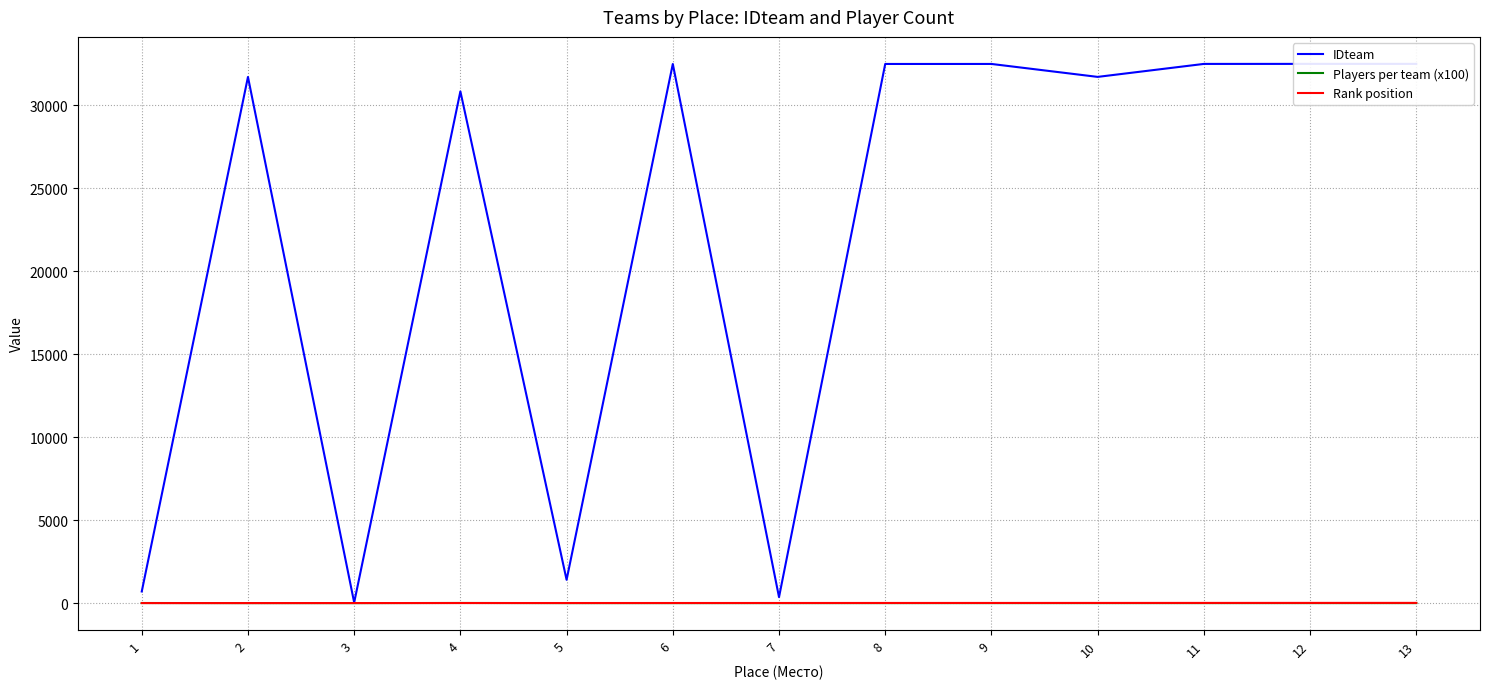

At which label is Rank position closest to 7?

7